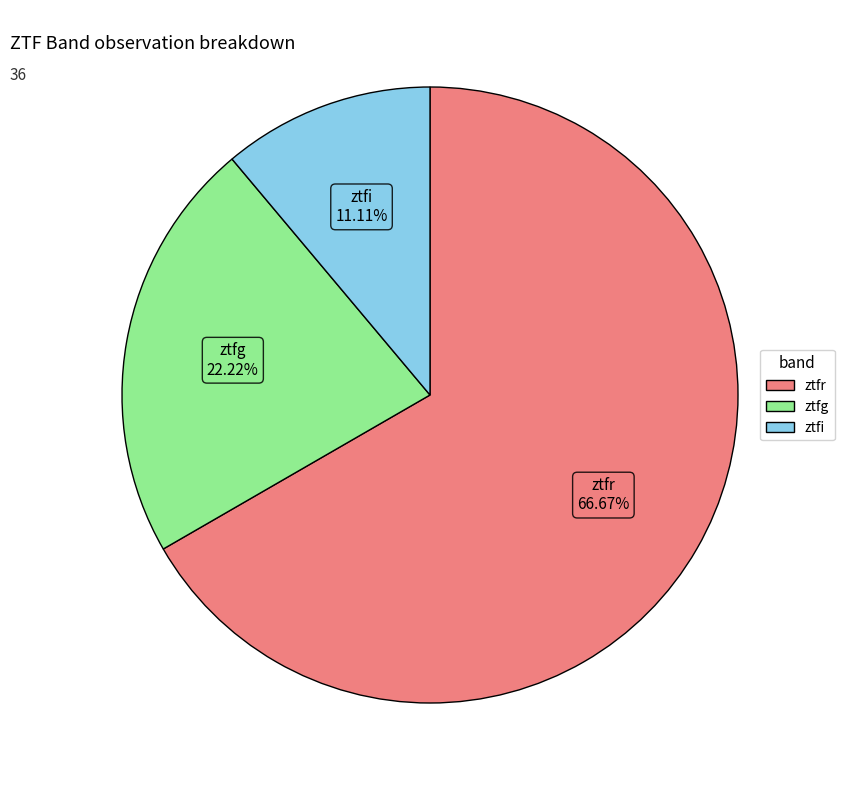

Rank the categories by value from highest to lowest.

ztfr, ztfg, ztfi